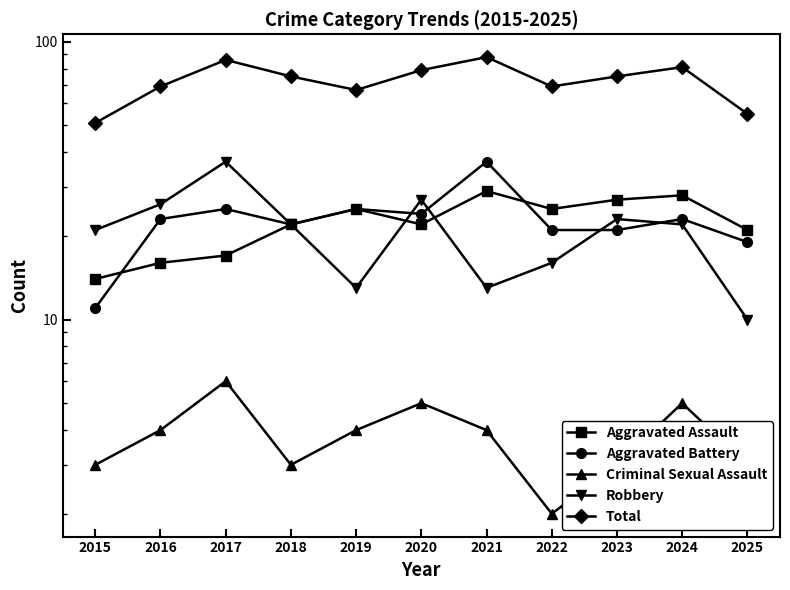

The value of Aggravated Assault at 2019 is 25. True or false?

True